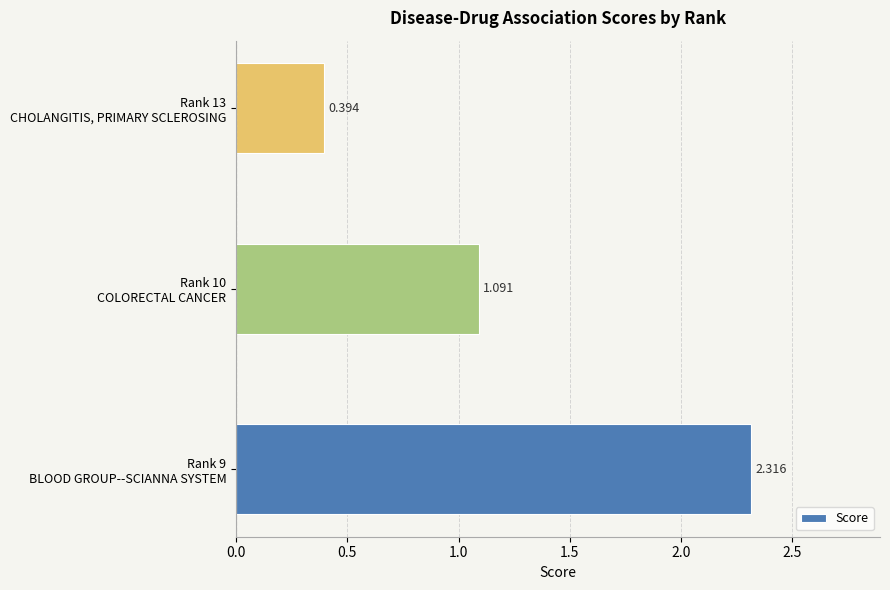

List the labels in order of value, smallest first.

Rank 13
CHOLANGITIS, PRIMARY SCLEROSING, Rank 10
COLORECTAL CANCER, Rank 9
BLOOD GROUP--SCIANNA SYSTEM